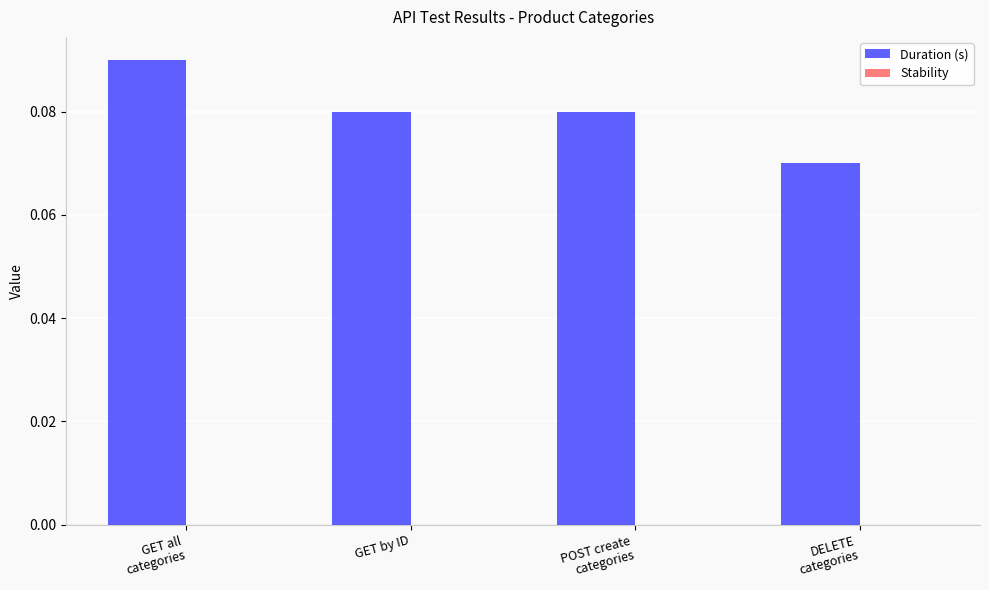

What is the sum of all values?

0.3